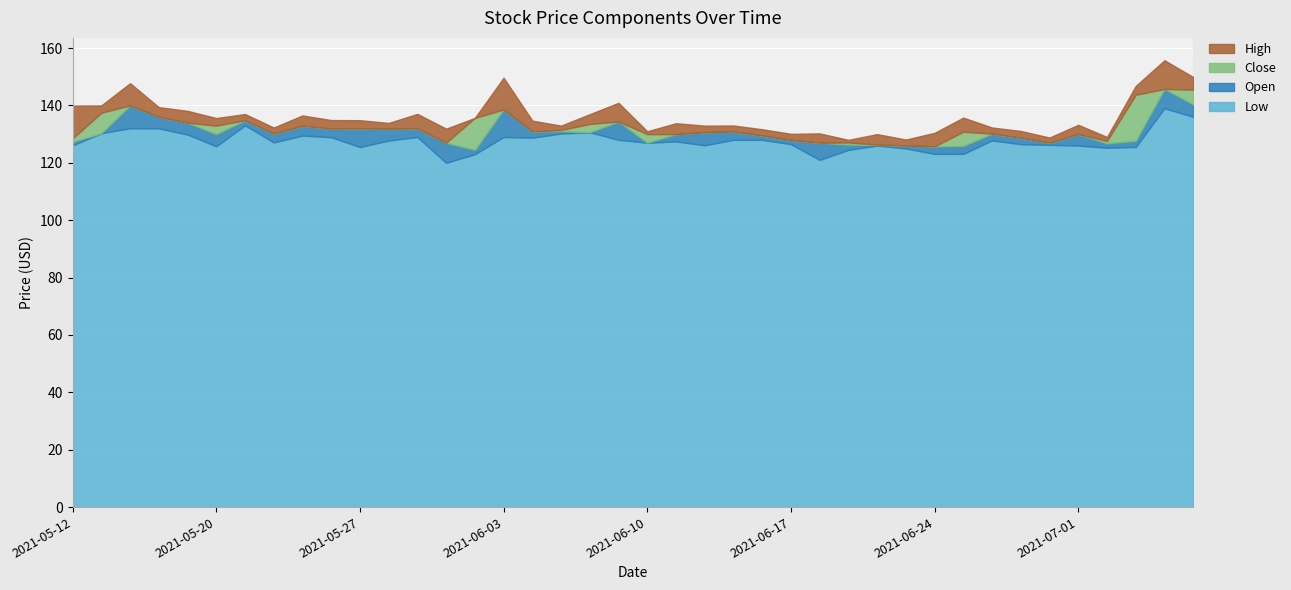

True or false: Low and High intersect in this chart.

False